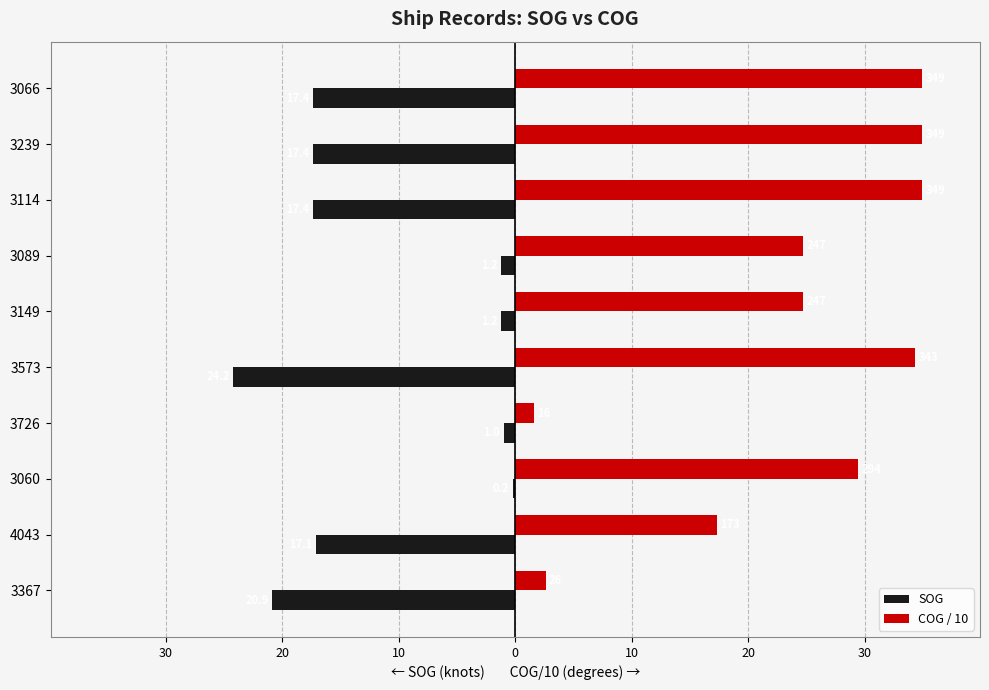

What is the average value of the SOG series?

-11.8